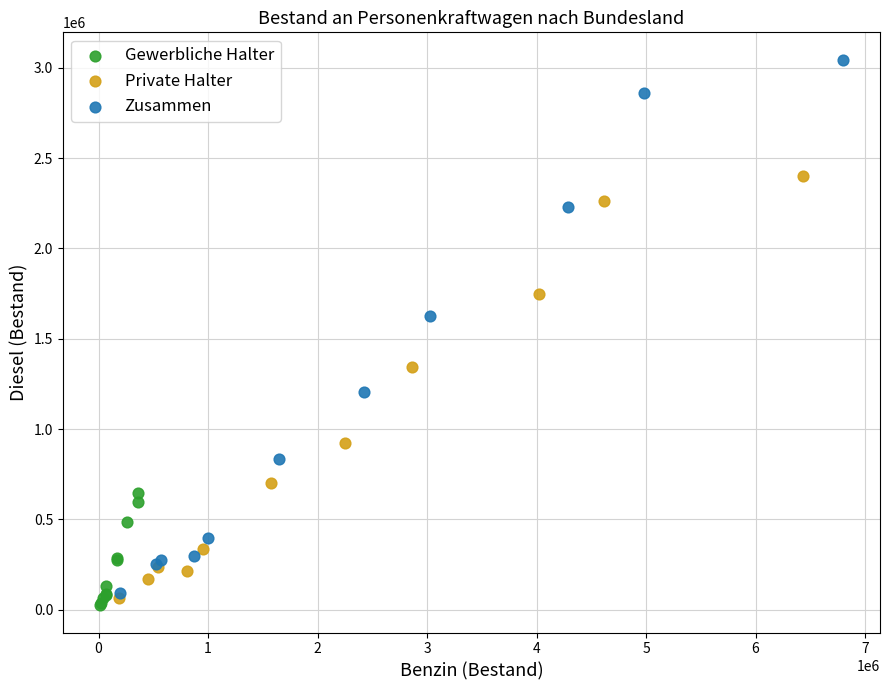

Which series has the widest spread of Y values?

Zusammen